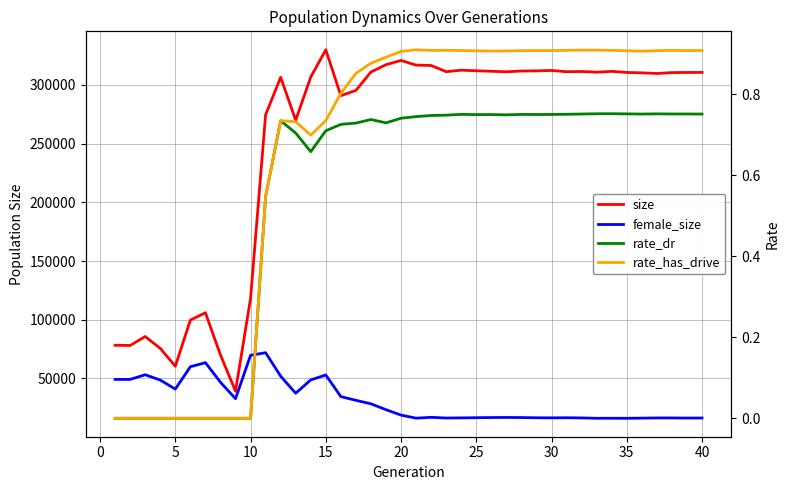

How many interior local valleys does the size series have?

10